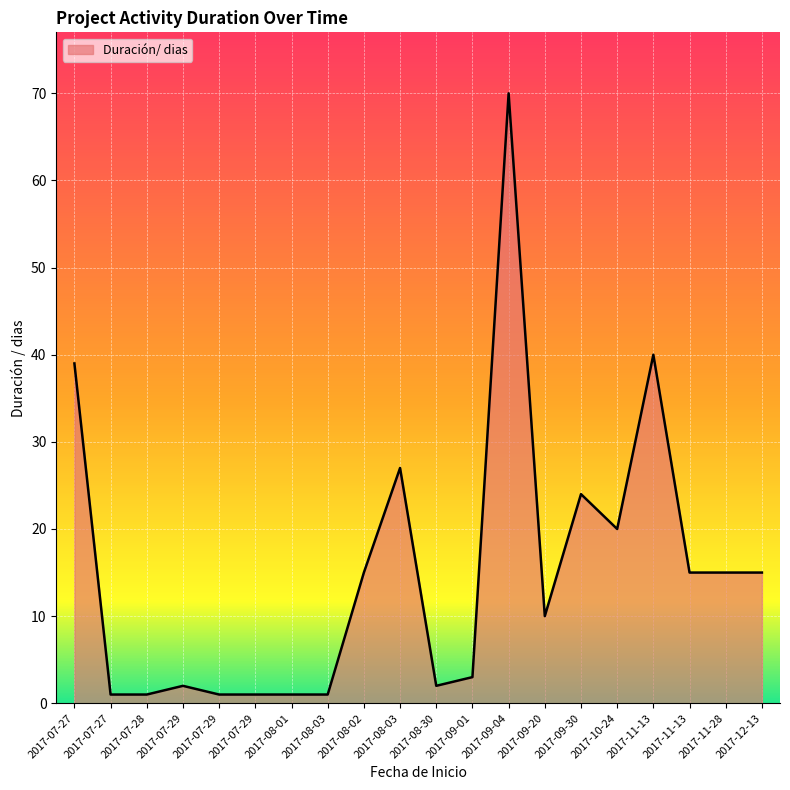

What is the sum of the values at 2017-07-27 and 2017-07-29?

2